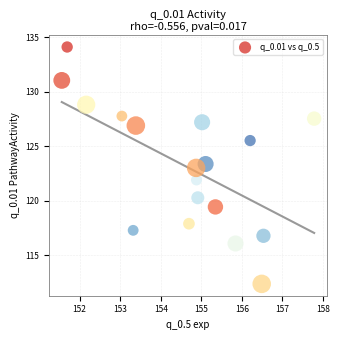

What is the range of Y values (max minus min)?

21.7